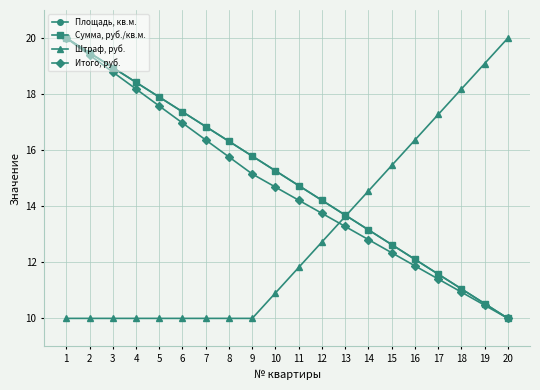

Which category has the highest value in the Итого, руб. series?

1